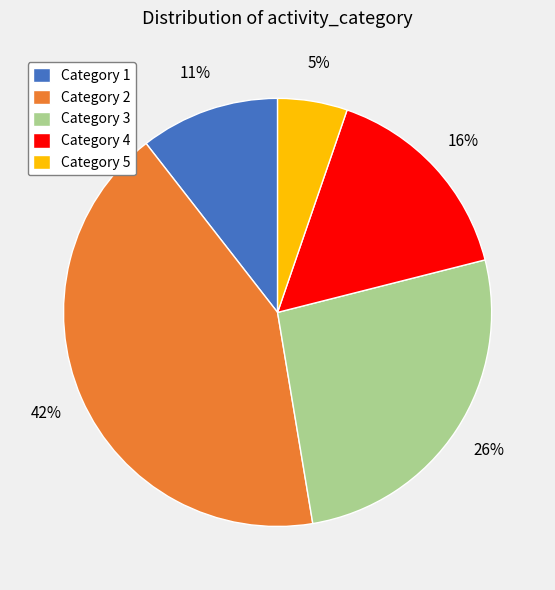

How many segments does this pie chart have?

5